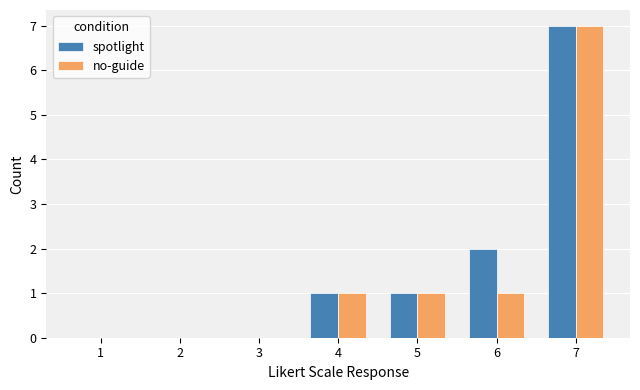

What are all the series names shown in the legend?

spotlight, no-guide